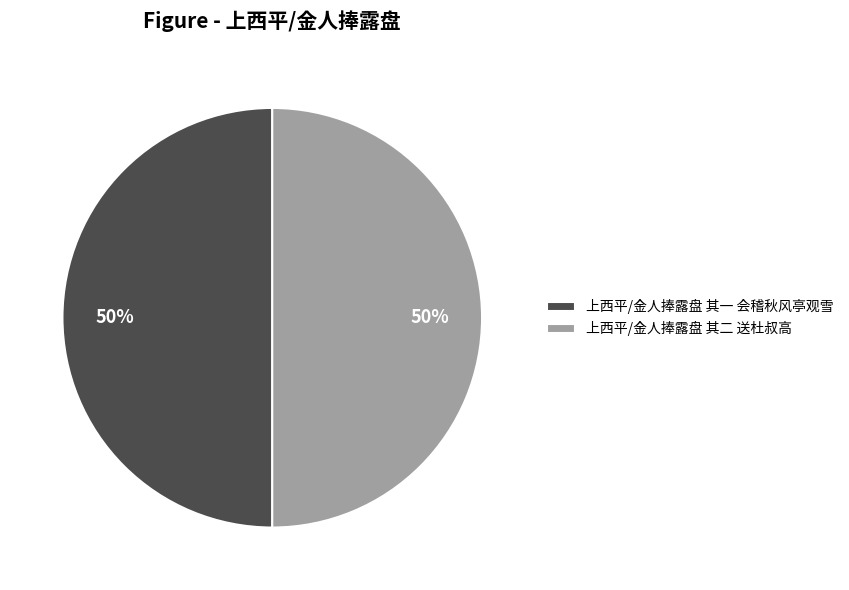

How many slices are in this pie chart?

2